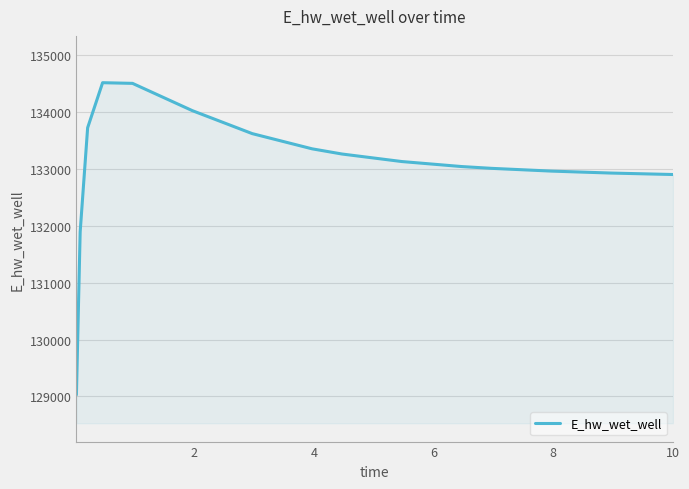

What is the maximum value shown in the chart?

134520.2